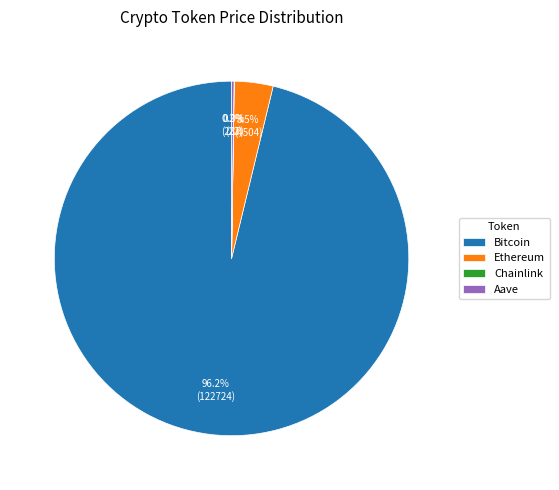

Does Ethereum represent more than half of the total?

No